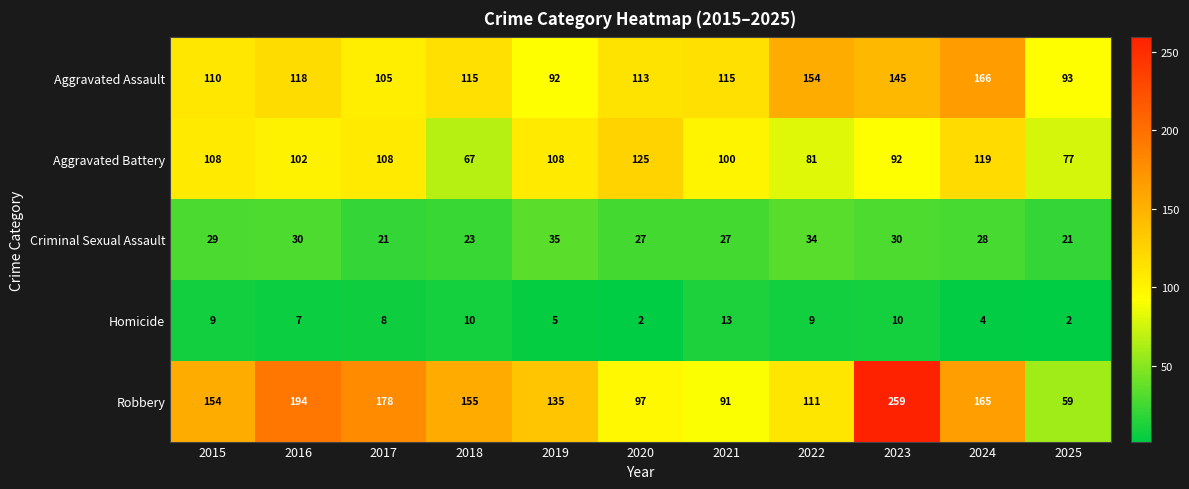

What is the spread (max minus min) of values at 2019?

130